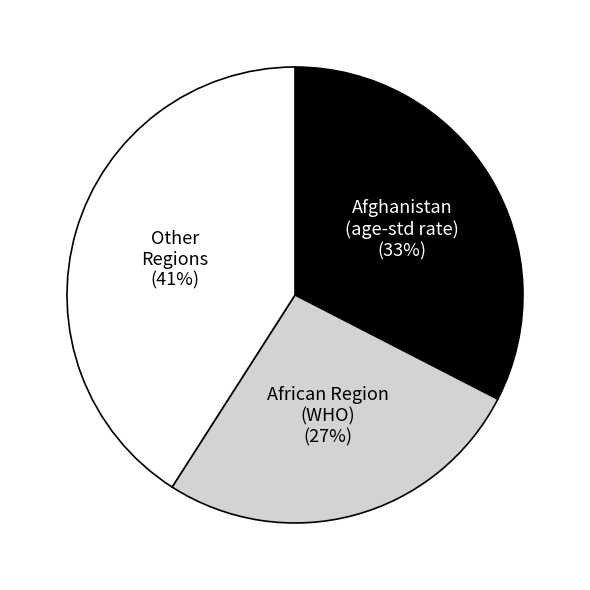

To the nearest percent, what is the difference between the largest and smallest slice percentages?

14%